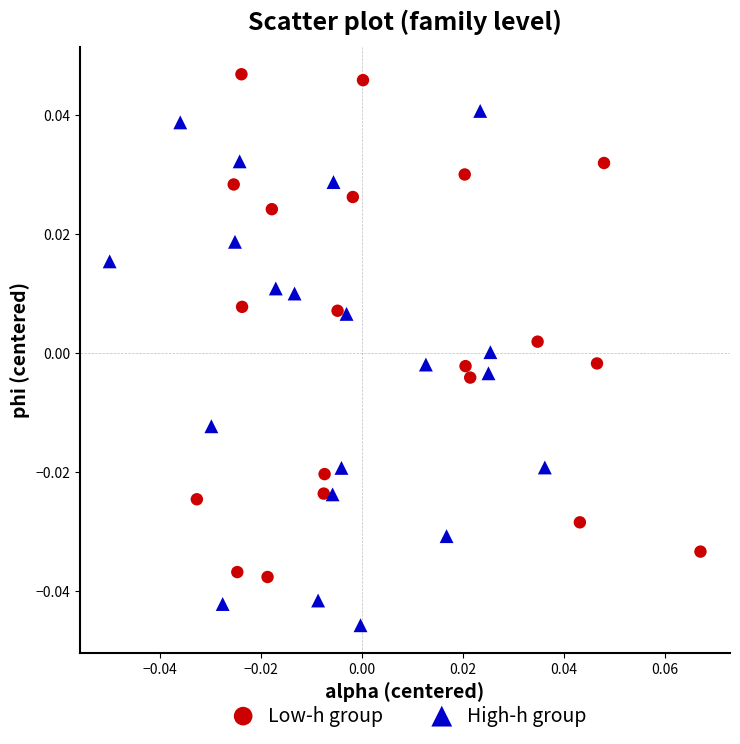

Which series reaches the minimum Y coordinate?

High-h group